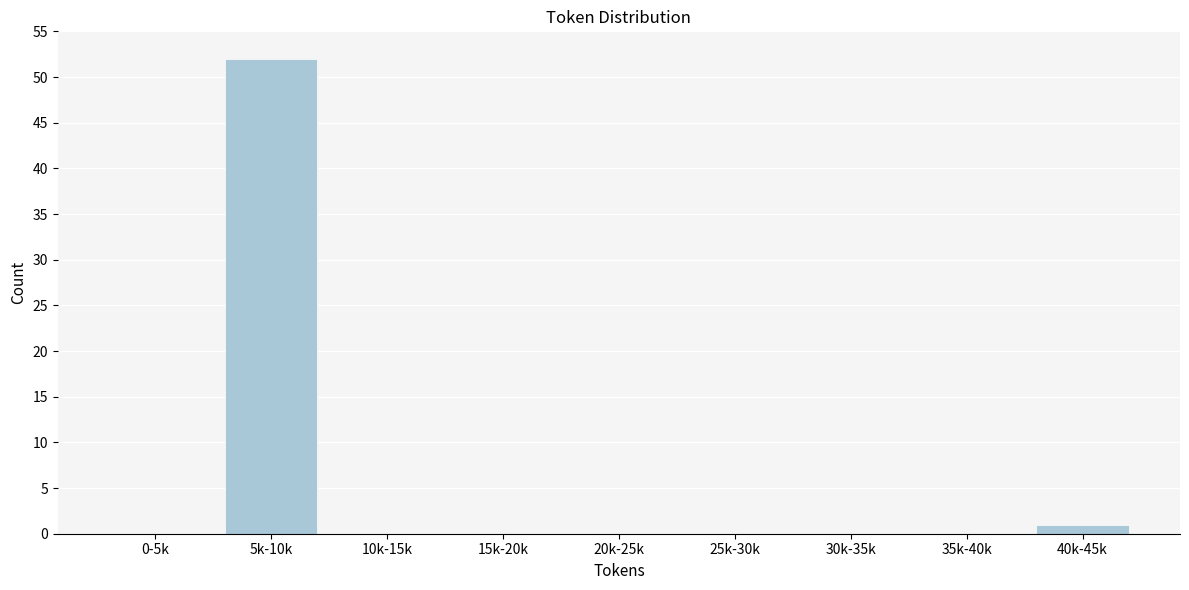

Reading left to right, what are all the values shown in this chart?

0-5k=0	5k-10k=52	10k-15k=0	15k-20k=0	20k-25k=0	25k-30k=0	30k-35k=0	35k-40k=0	40k-45k=1